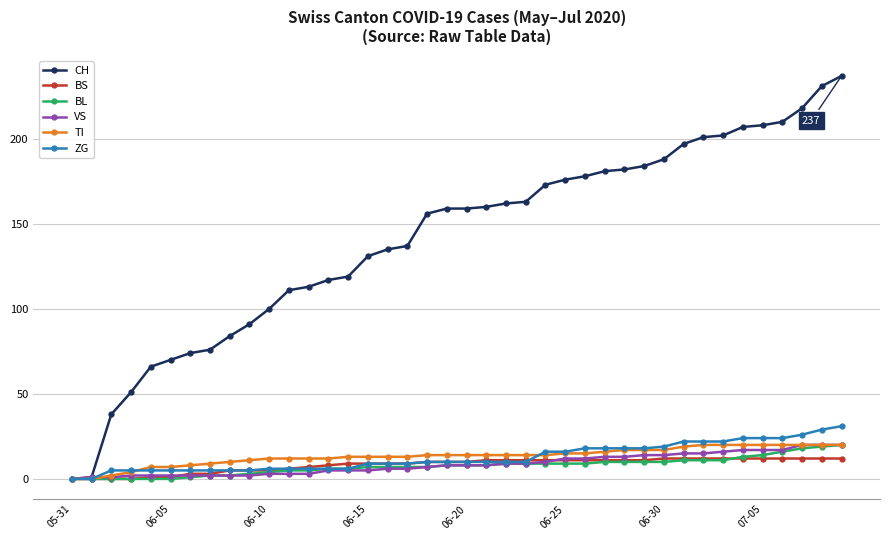

At how many categories does at least one series exceed 139?

22